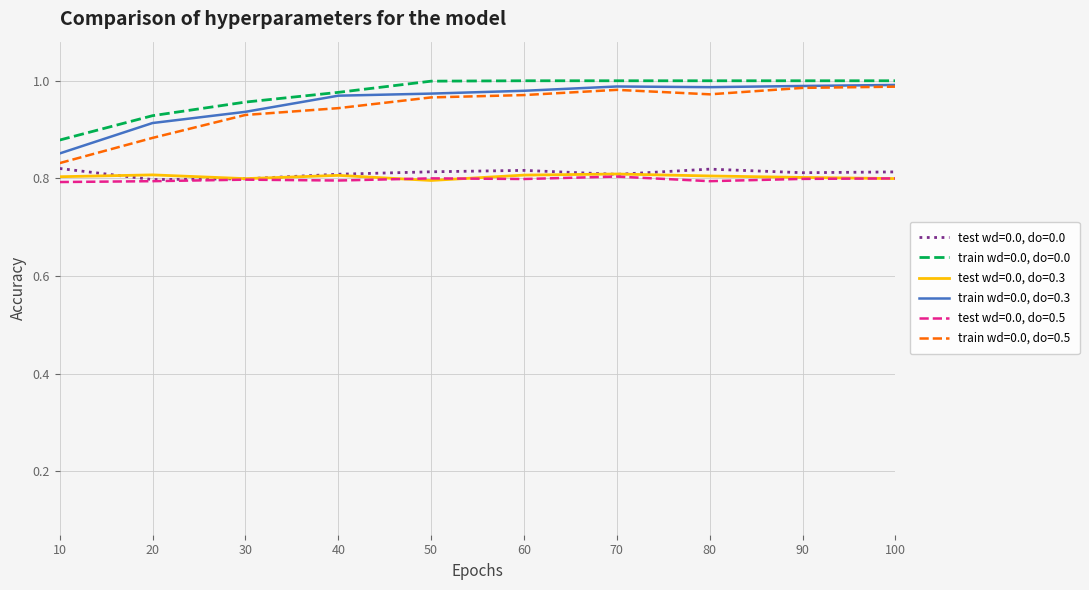

In train wd=0.0, do=0.5, how many points are higher than both neighbors (excluding endpoints)?

1